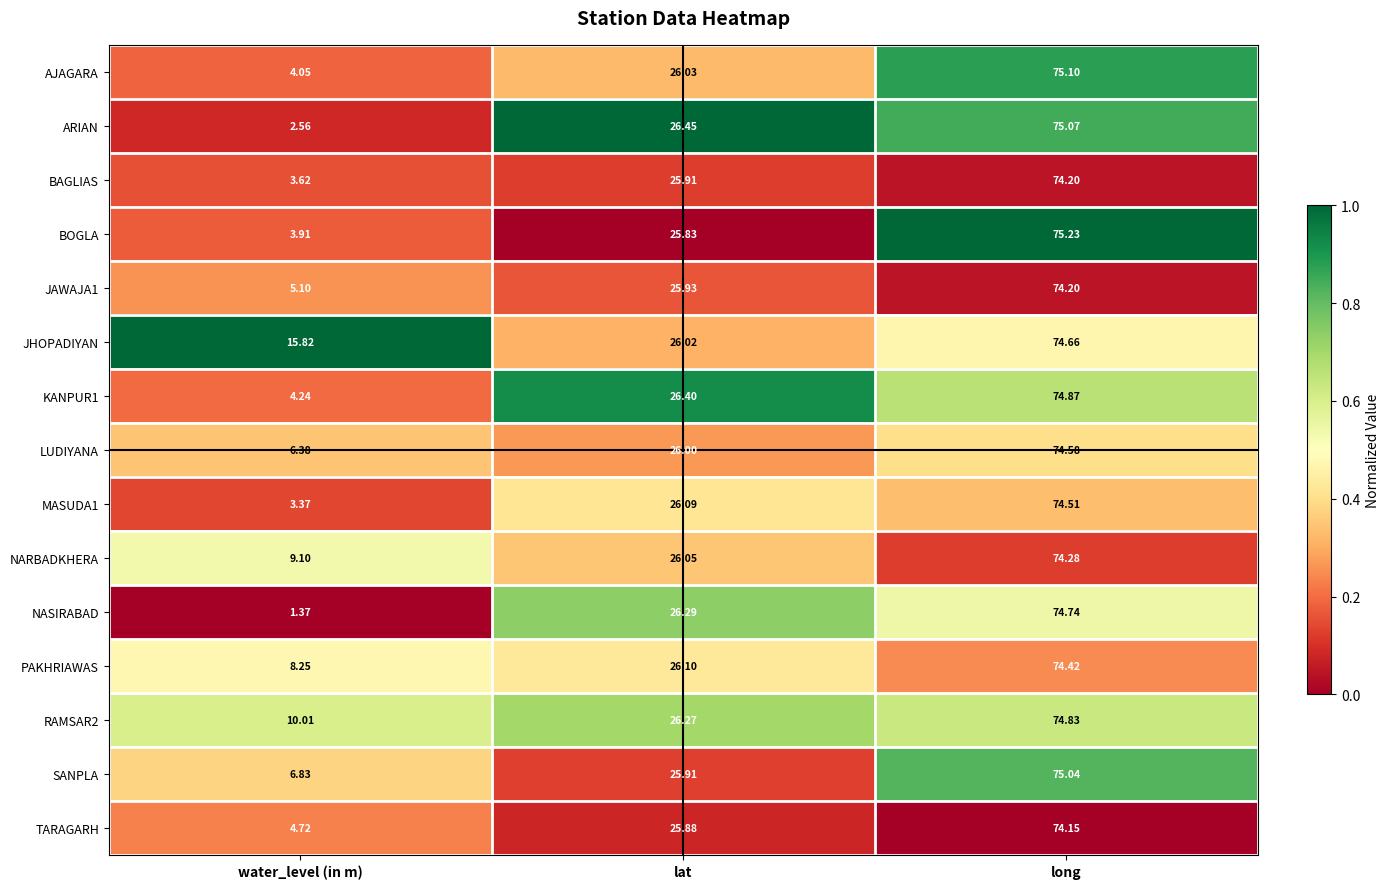

Which series changed the most between lat and long?

BOGLA